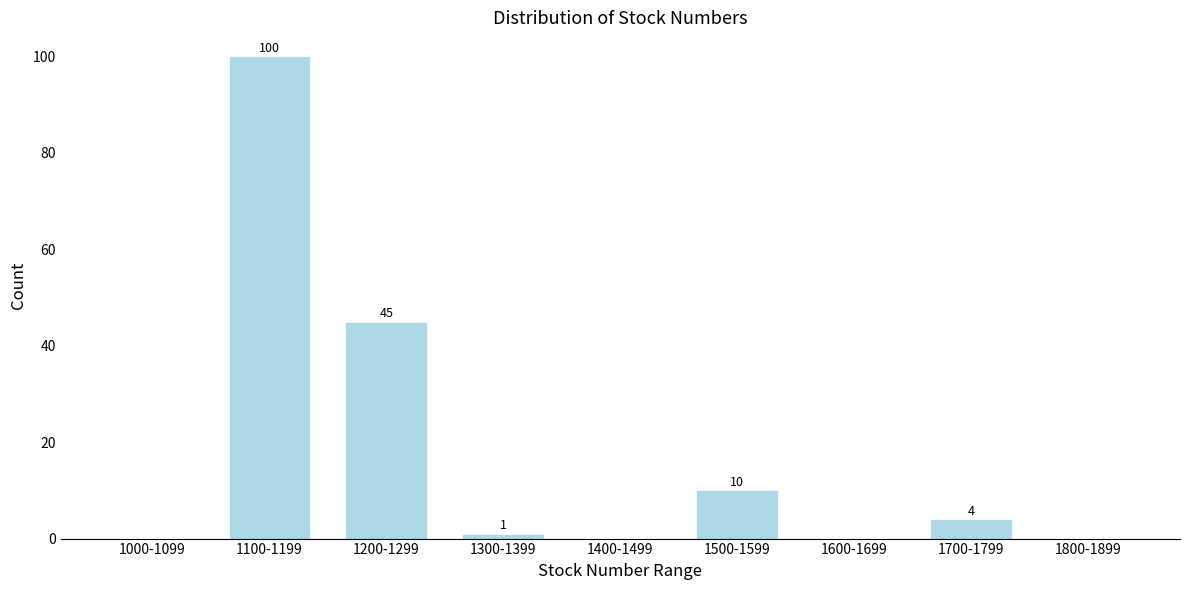

Reading right to left, extract all data points from this chart.

1800-1899=0	1700-1799=4	1600-1699=0	1500-1599=10	1400-1499=0	1300-1399=1	1200-1299=45	1100-1199=100	1000-1099=0